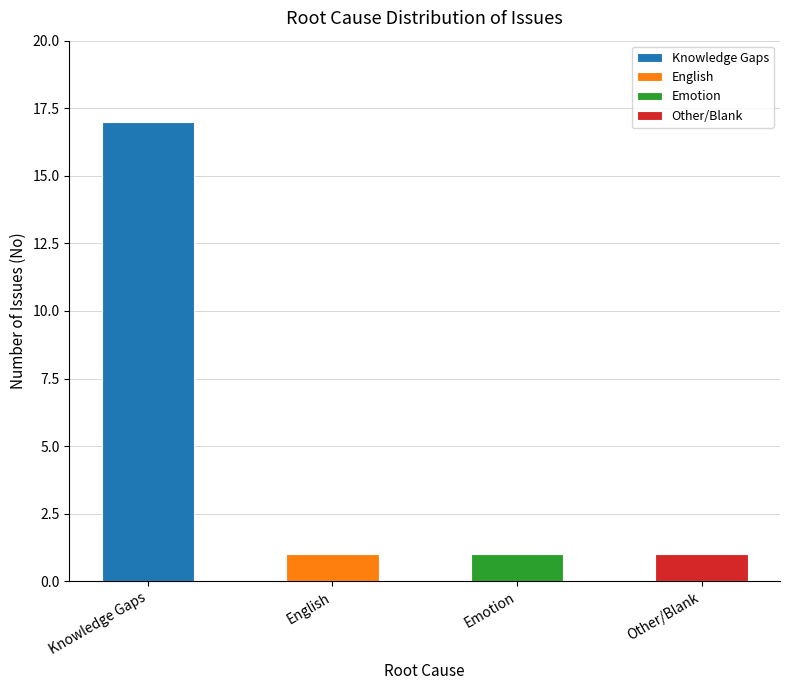

What is the minimum value shown in the chart?

1